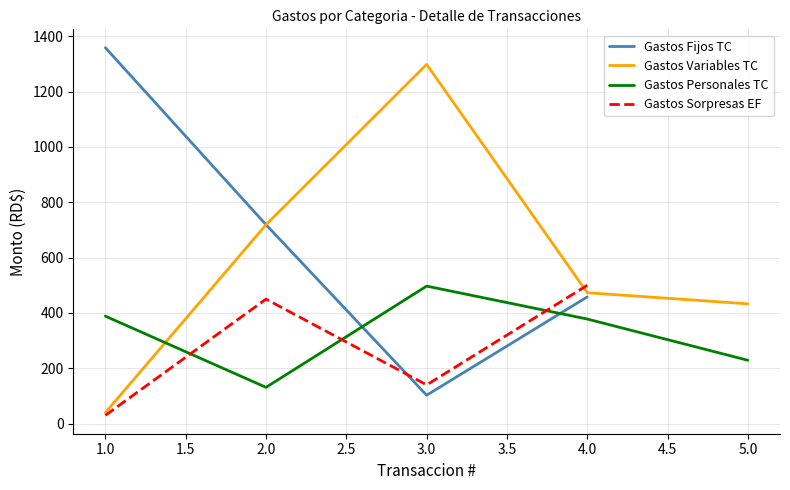

Where do Gastos Variables TC and Gastos Personales TC first cross each other?

1.0 and 2.0